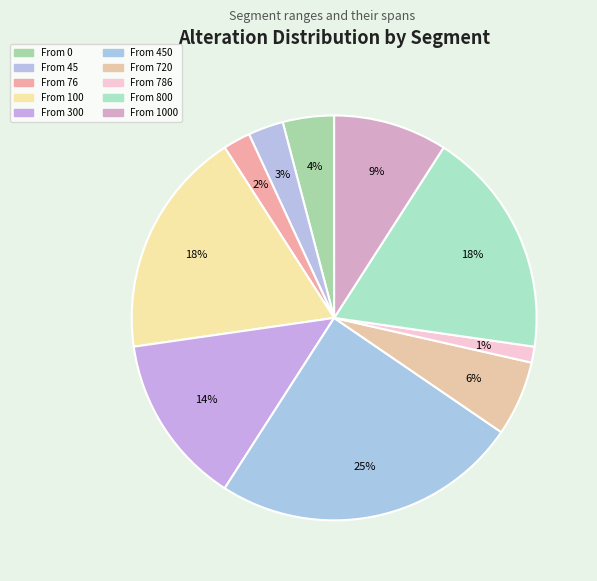

Count the number of slices in the pie.

10